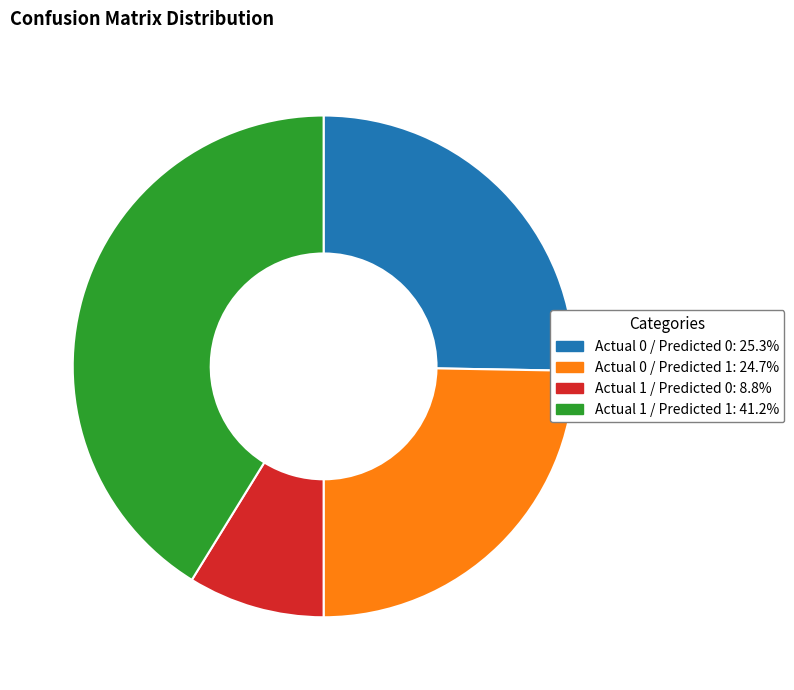

Is there a majority slice in this chart?

No